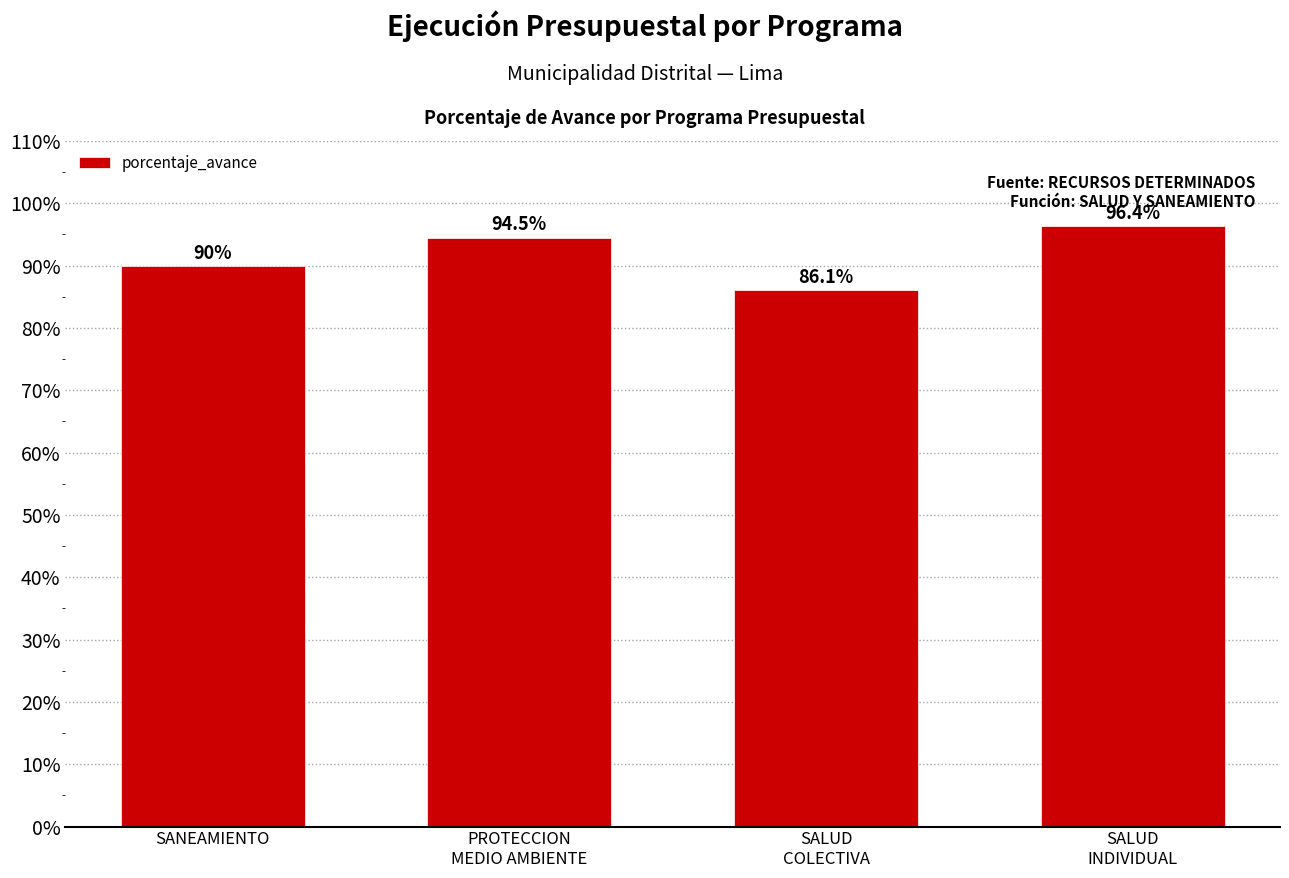

What position from the right is SALUD
COLECTIVA?

2